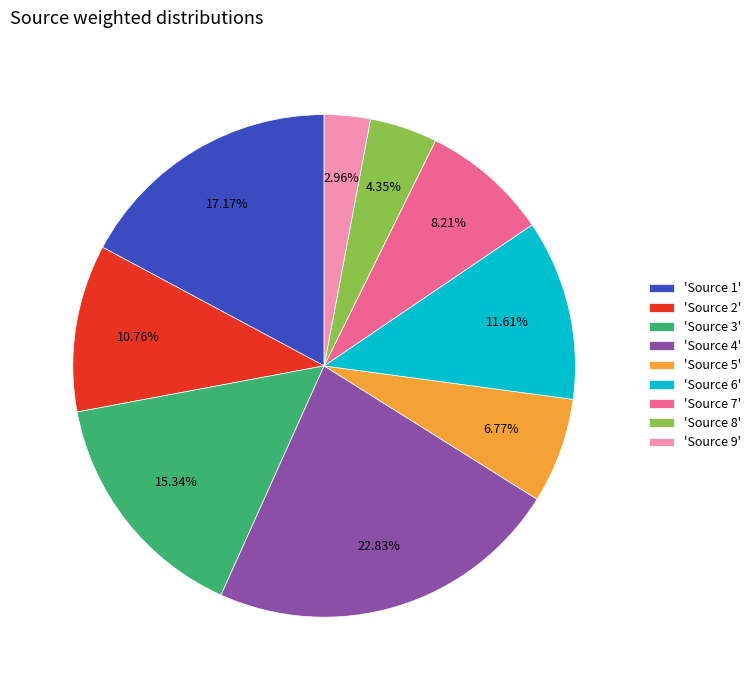

Is there any slice that represents more than half of the pie?

No